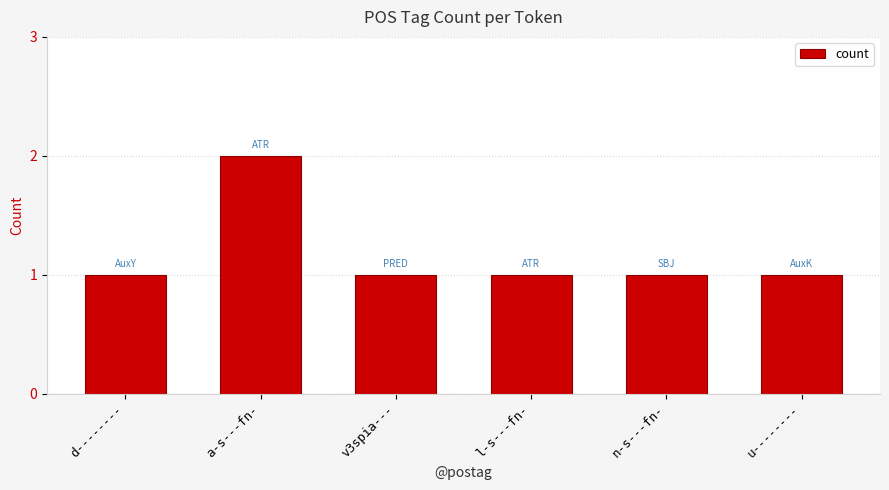

What is the value of the 2nd bar from the left?

2